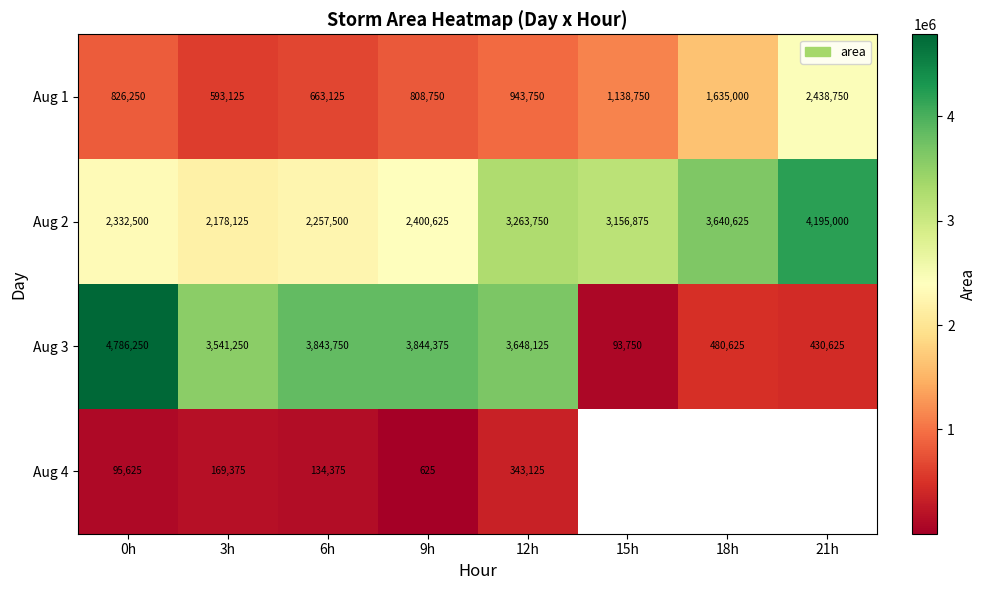

How many distinct data groups are displayed?

4